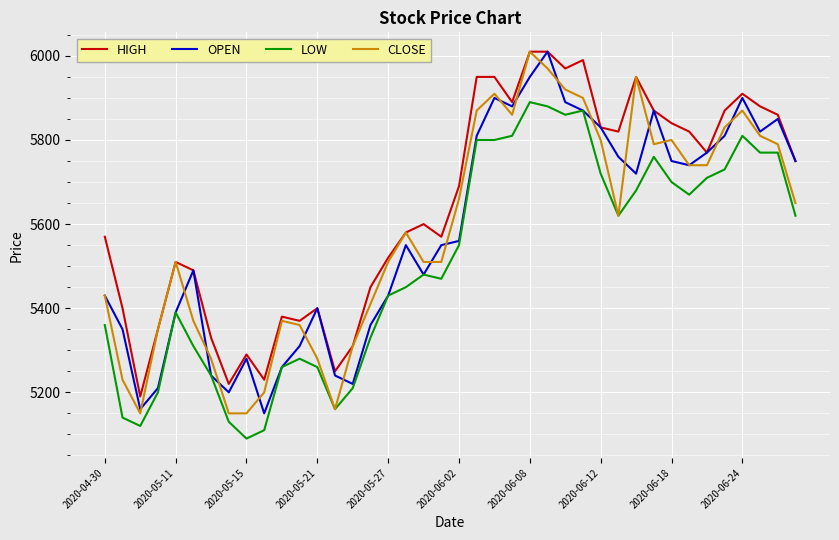

True or false: HIGH and LOW cross at least once.

False